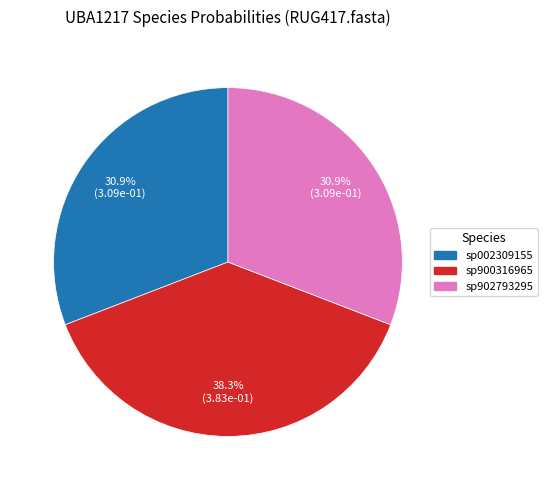

How many segments does this pie chart have?

3